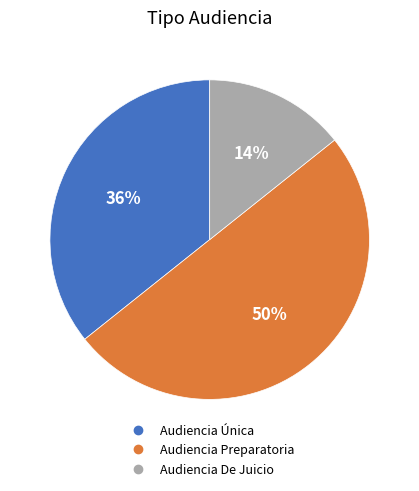

How many segments does this pie chart have?

3